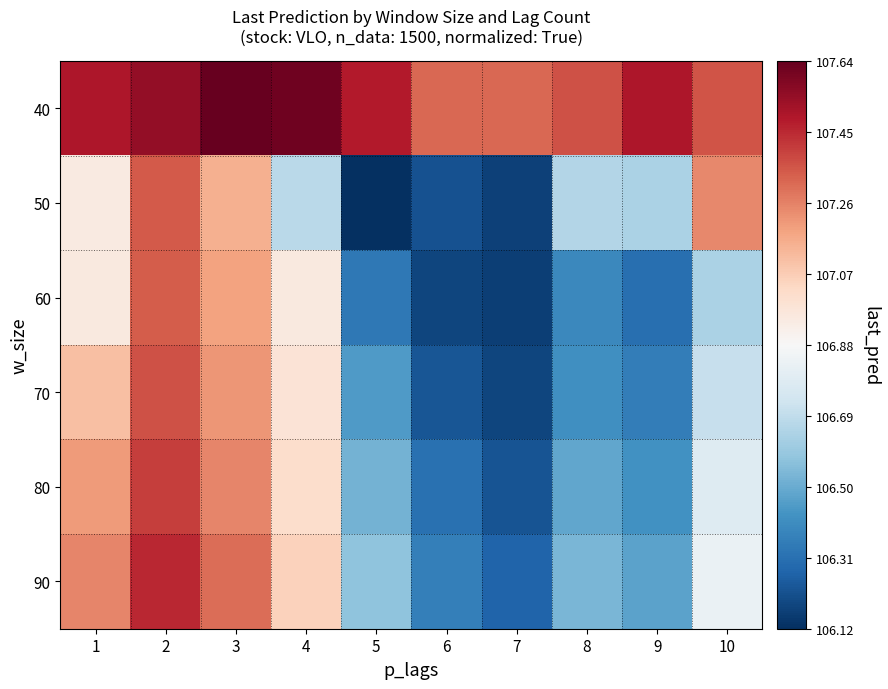

At which category does the chart reach its peak across all series?

3